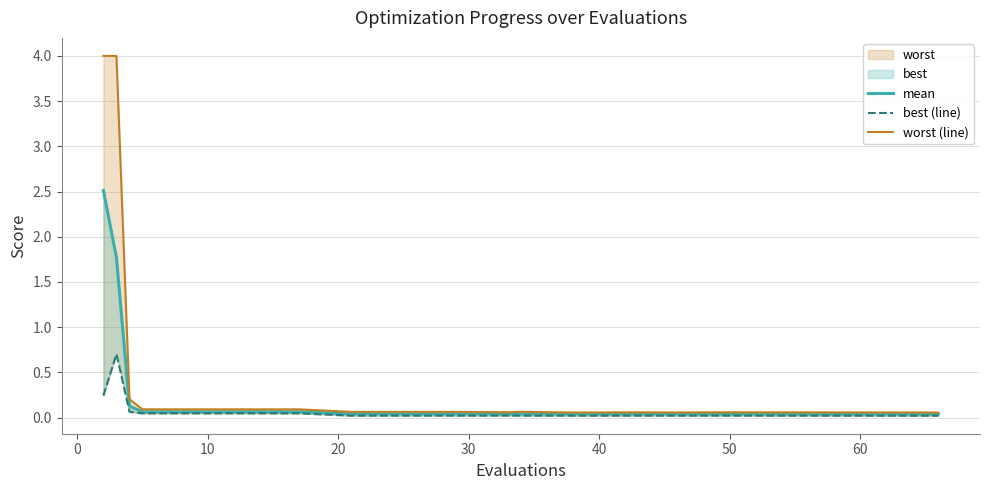

What is the total value across all series at 15?

0.1